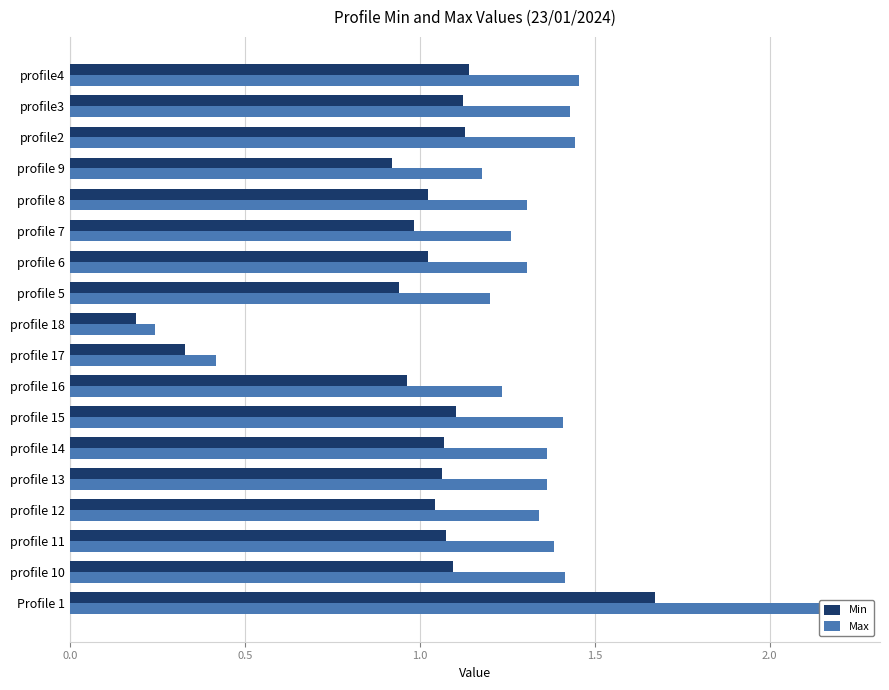

Rank the series at profile 11 from lowest to highest value.

Min, Max